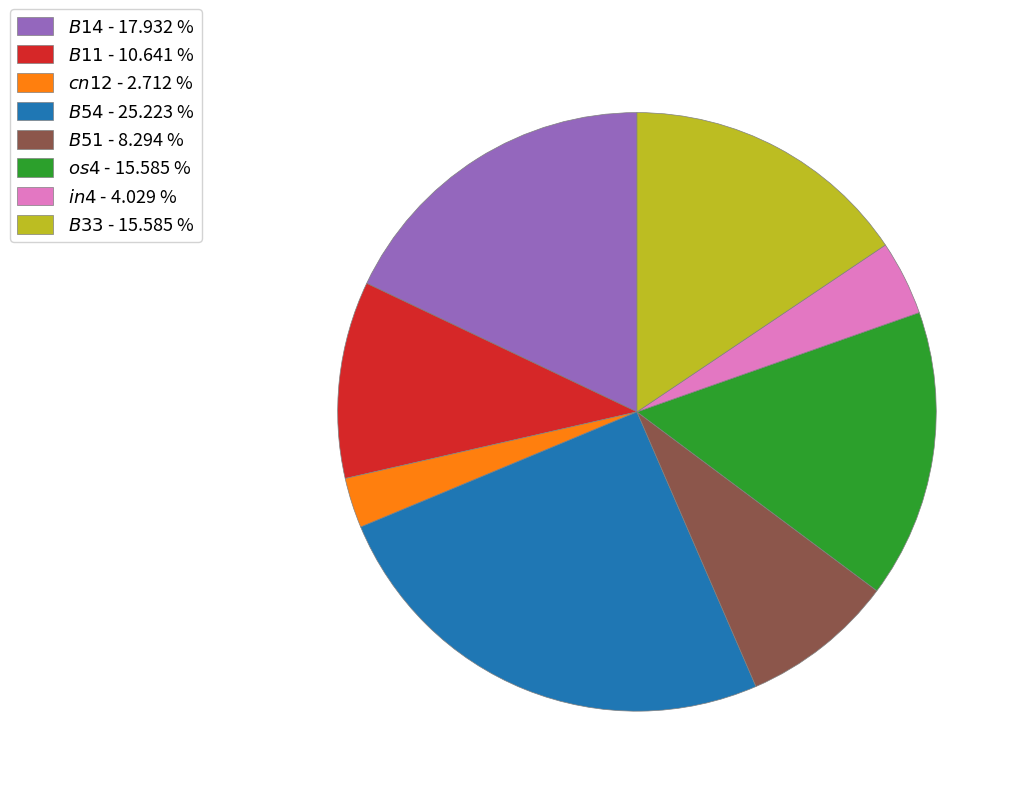

Does any single category account for the majority?

No